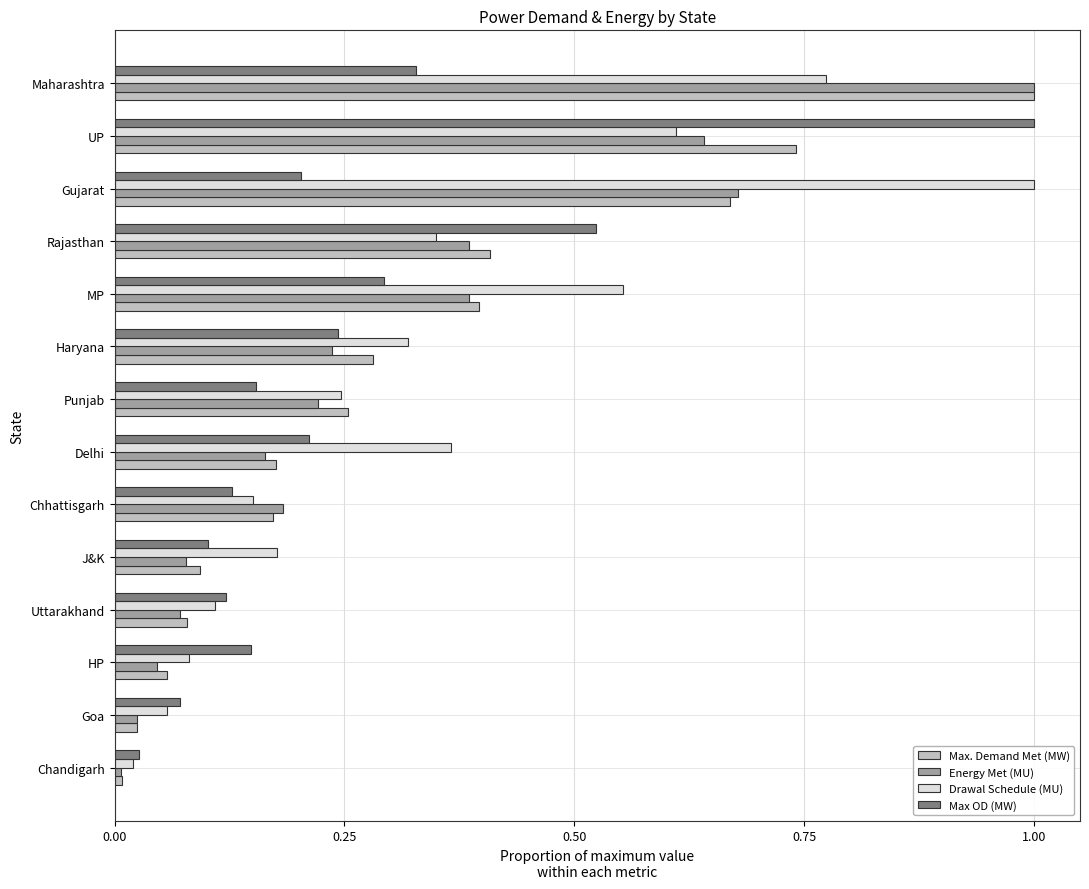

The value of Max. Demand Met (MW) at J&K is 0.0. True or false?

False